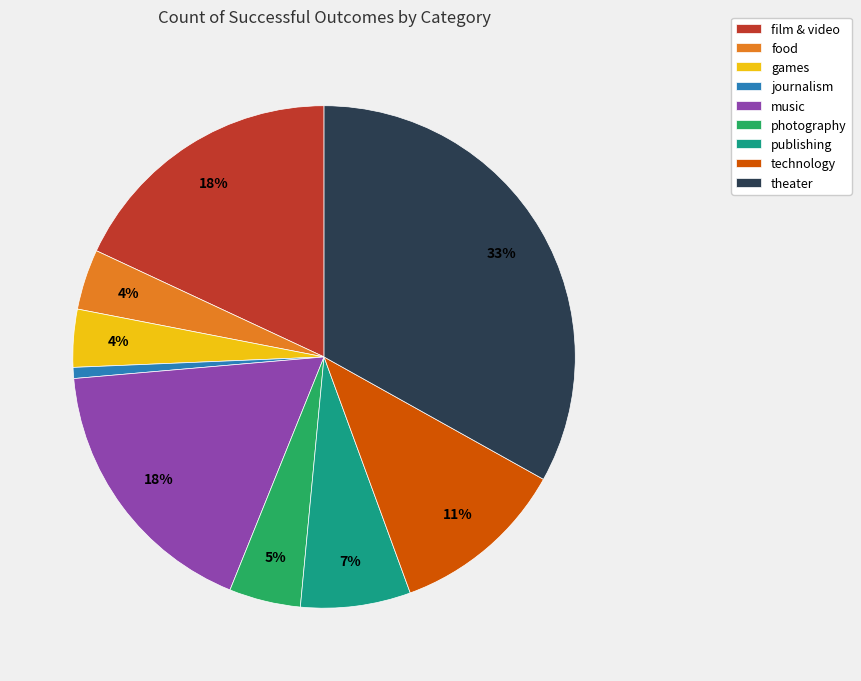

Does journalism account for over 50% of the chart?

No